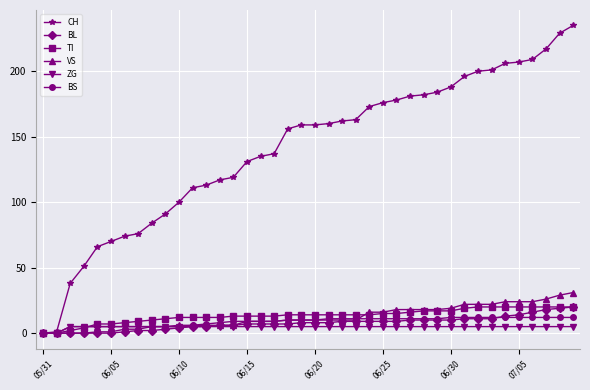

Does the chart display data point markers on the line(s)?

Yes